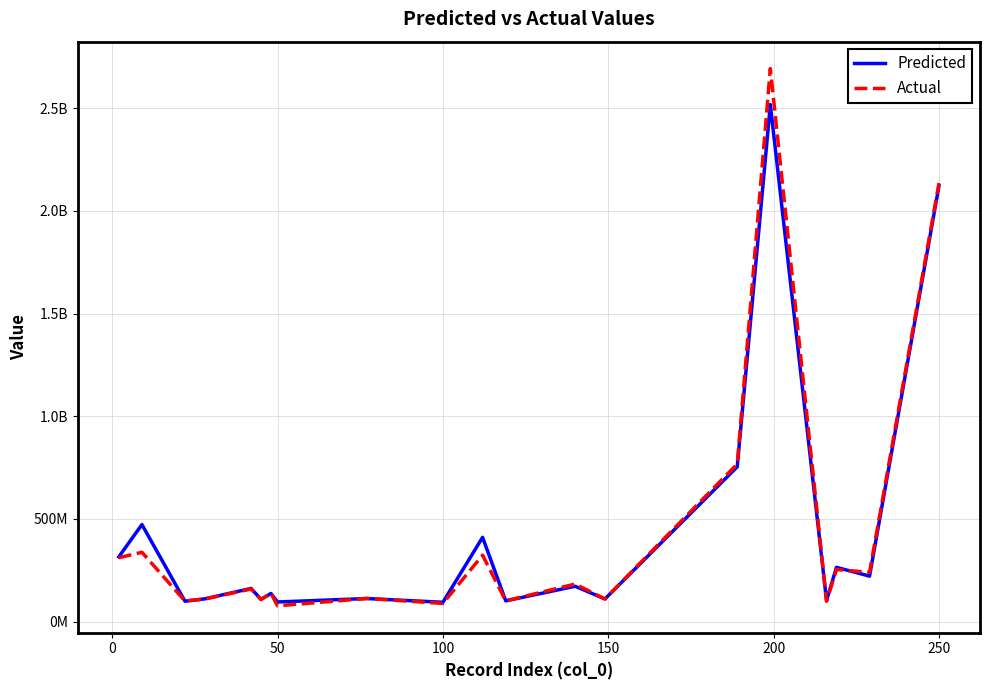

What is the smallest value displayed?

77151839.0